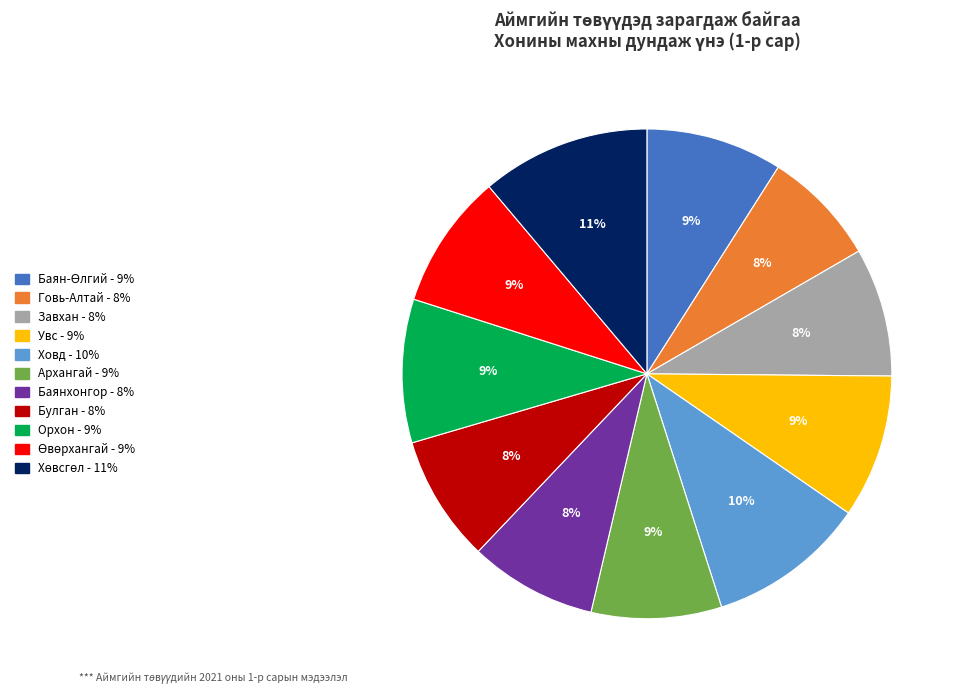

To the nearest percent, what is the combined percentage of Ховд and Говь-Алтай?

18%